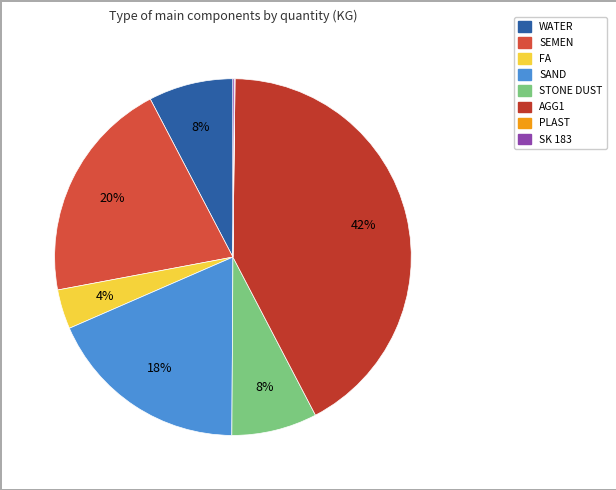

What percentage is the SAND slice, to the nearest percent?

18%